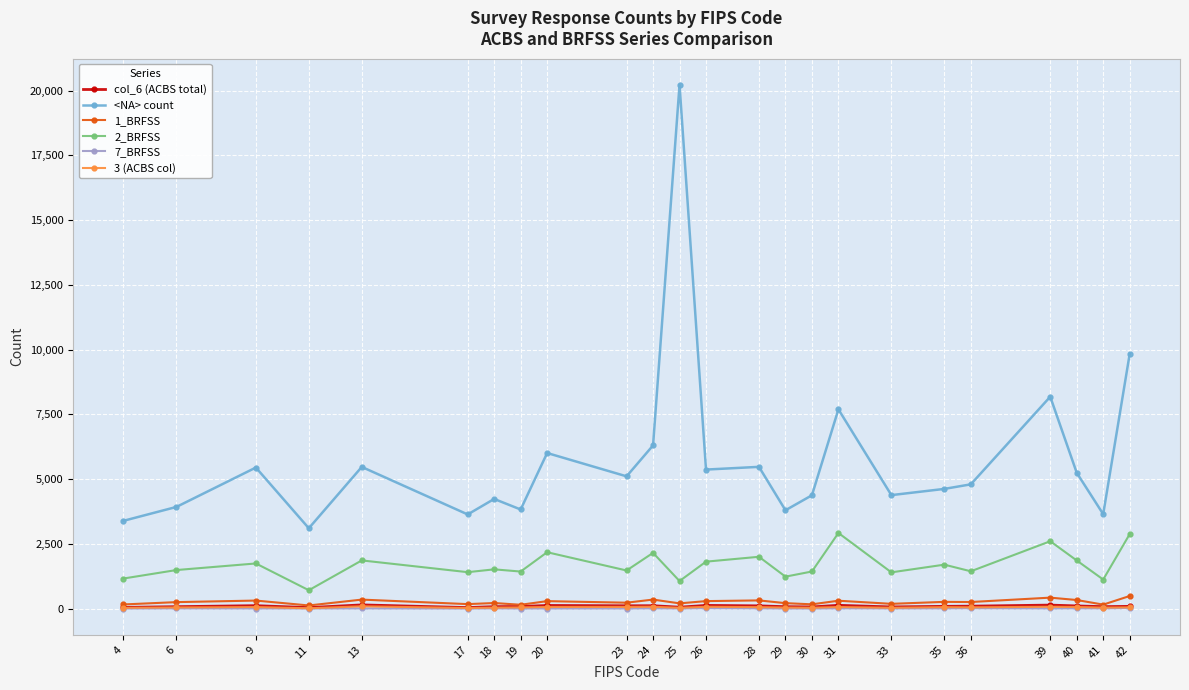

Count the number of data series in this chart.

6